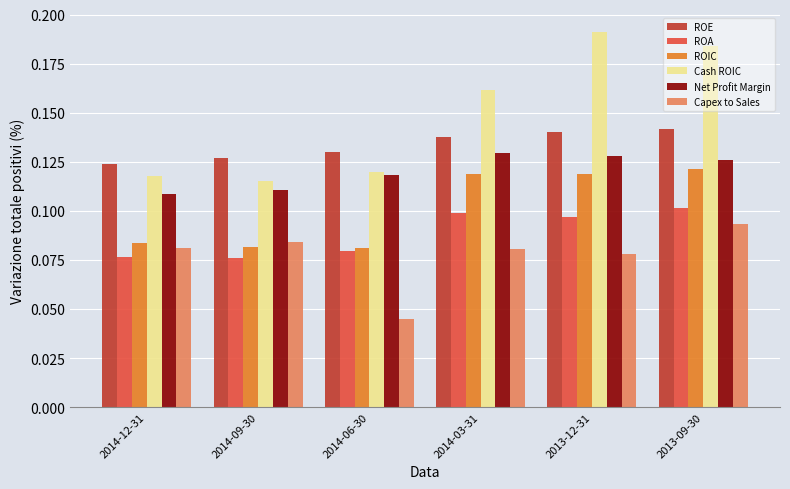

At how many categories does at least one series exceed 0?

6